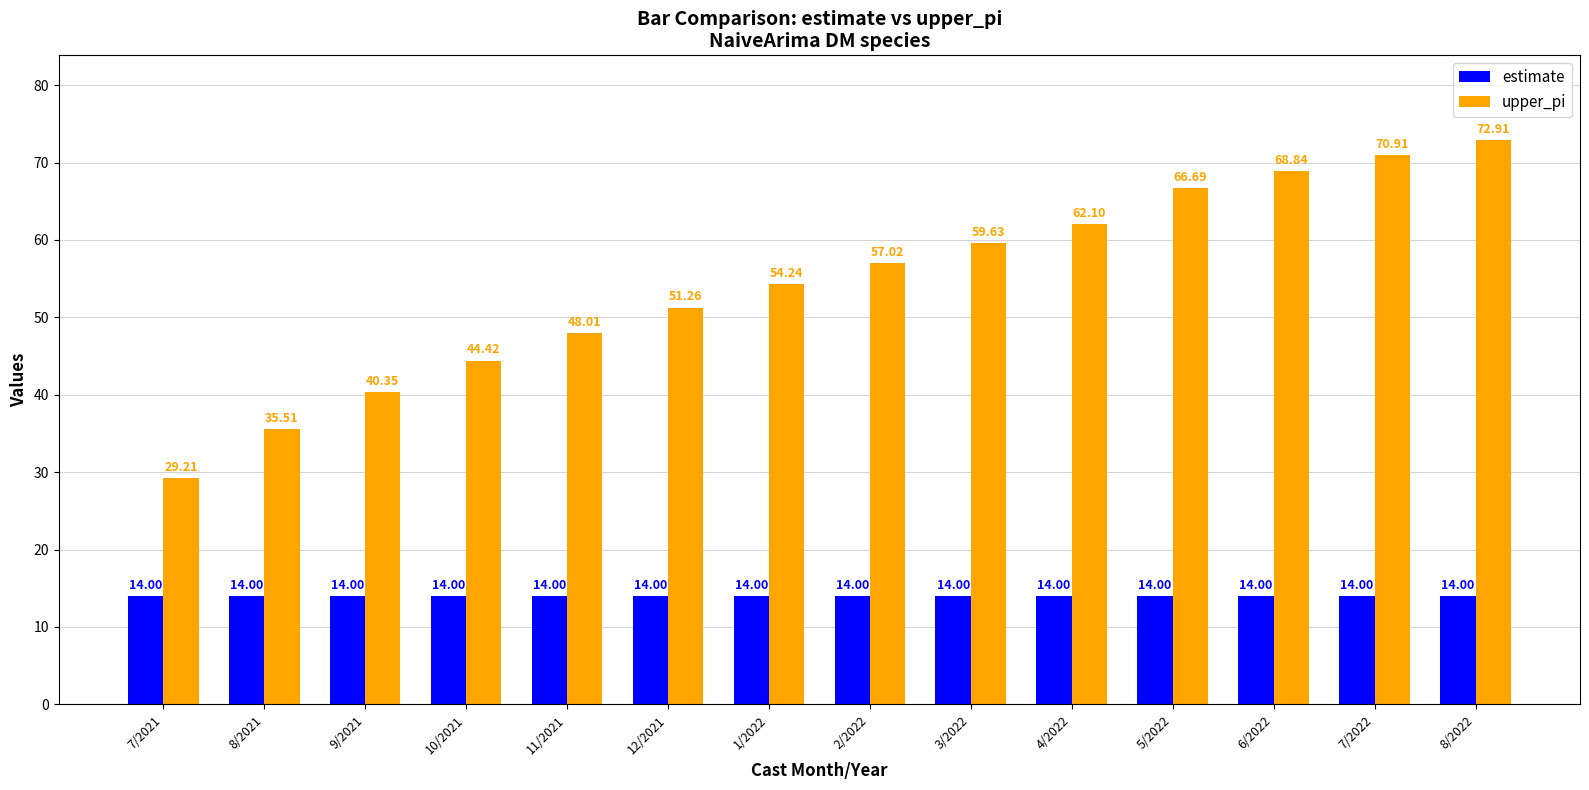

At 10/2021, list the series in order from largest to smallest.

upper_pi, estimate